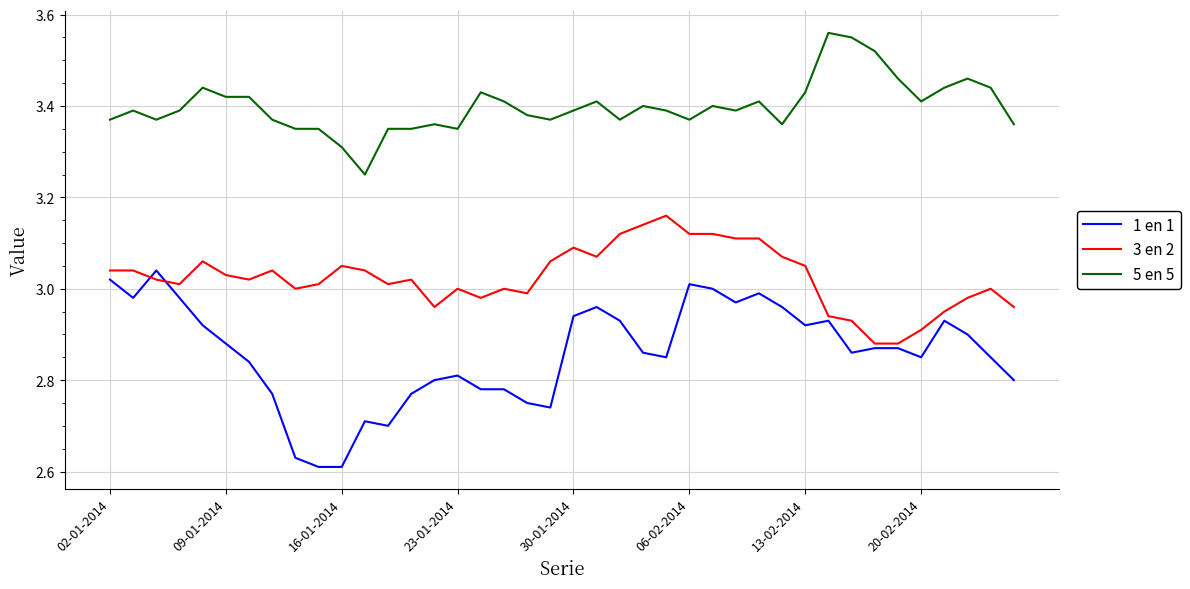

Which series has the largest total across all categories?

5 en 5